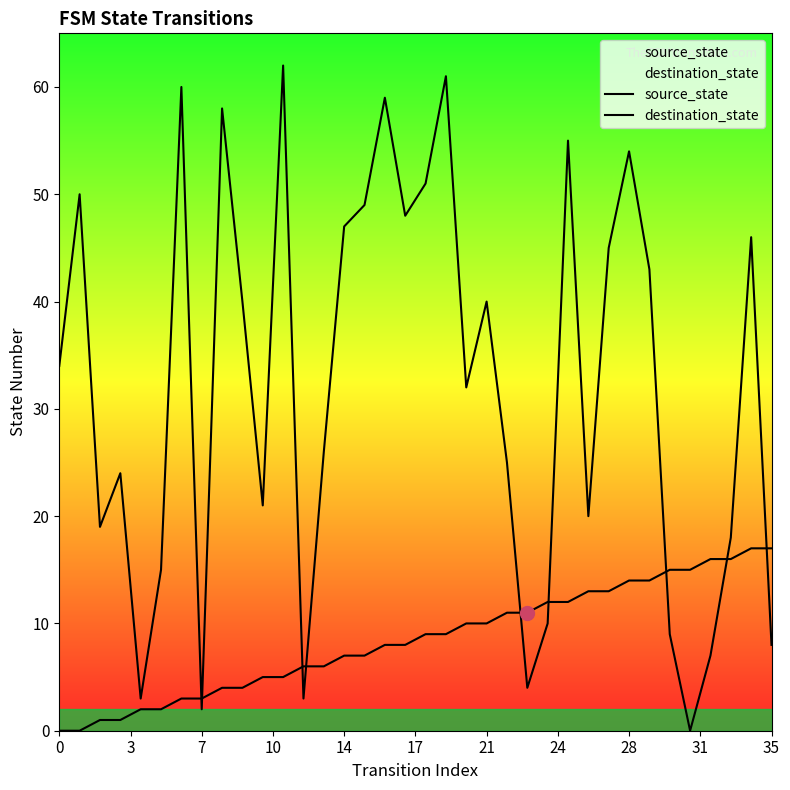

True or false: source_state and destination_state intersect in this chart.

True